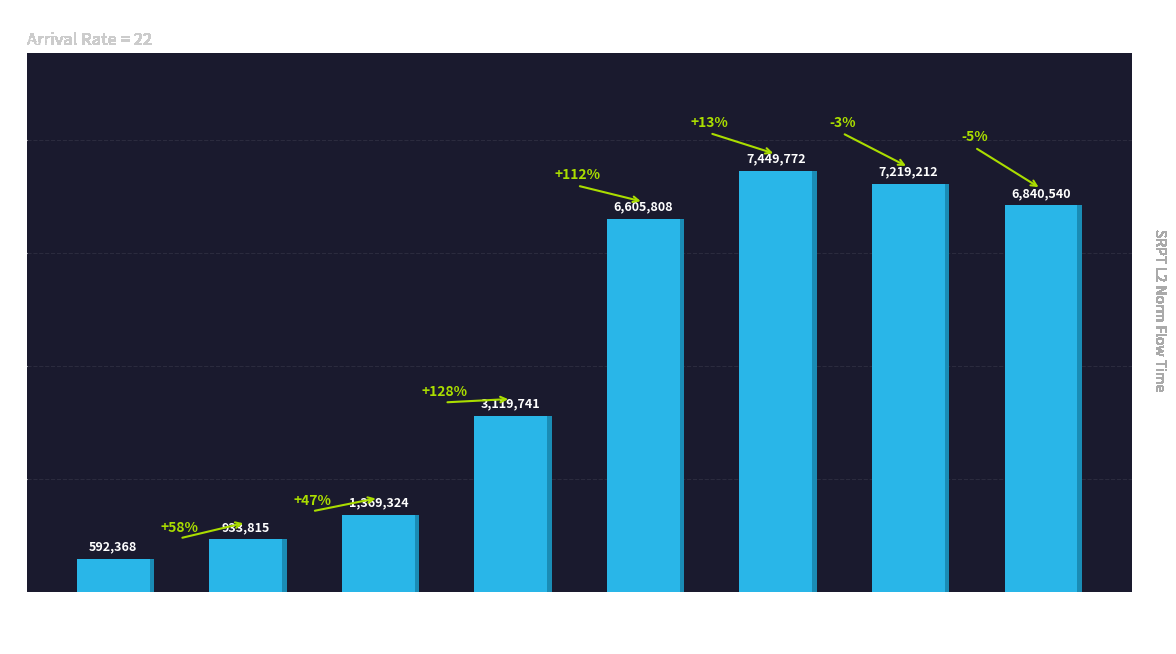

What is the difference between the second highest and second lowest values?

6285397.3